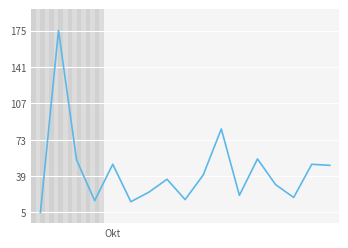

What is the minimum value shown in the chart?

5